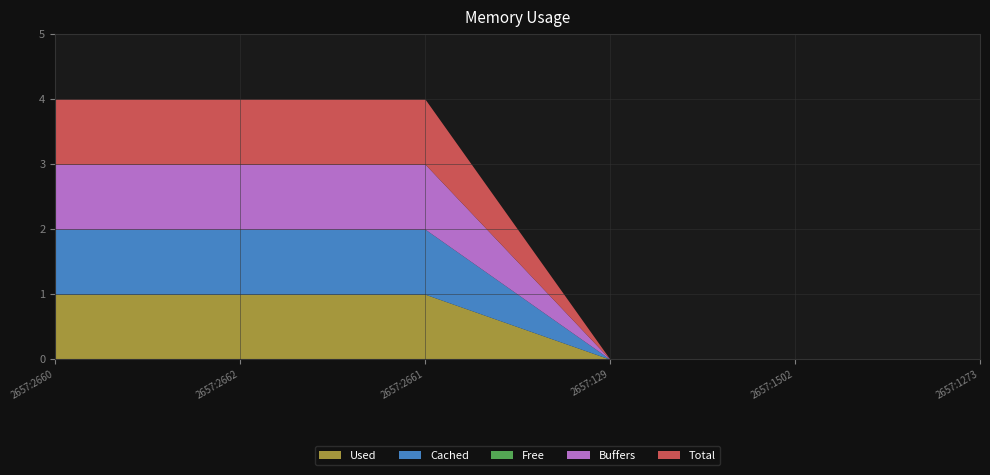

At which category is the sum across all series the highest?

2657:2660